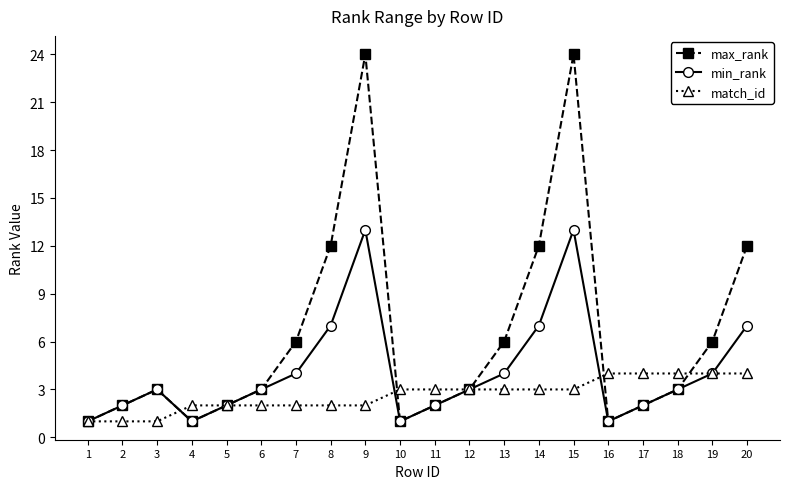

List the series in order of their peak value, lowest first.

match_id, min_rank, max_rank